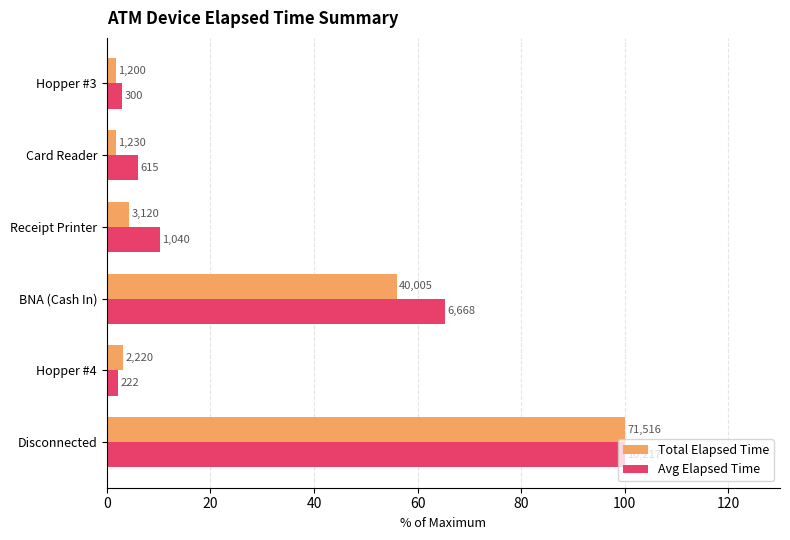

Which series has the largest total across all categories?

Avg Elapsed Time